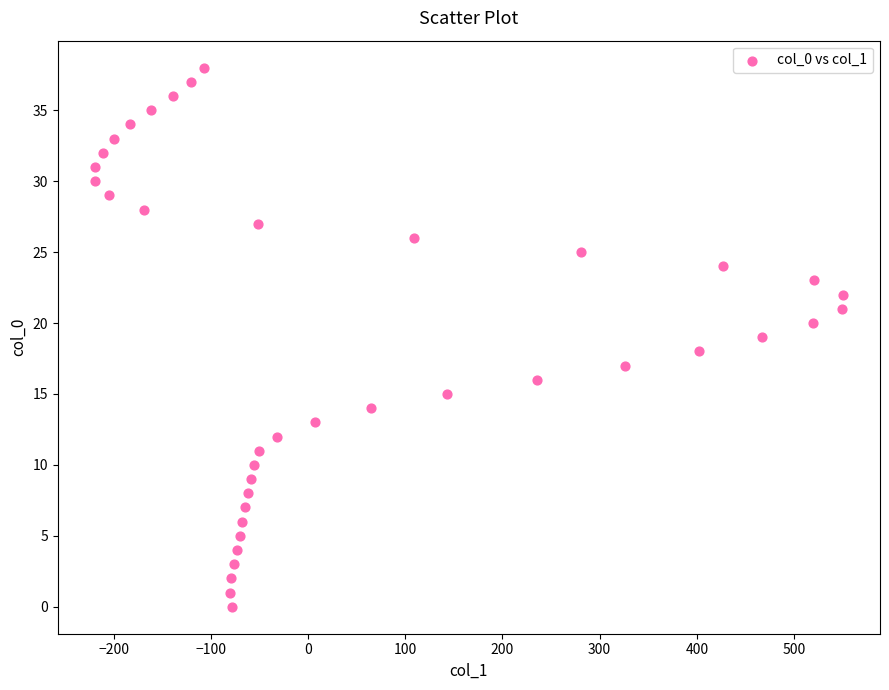

What is the range of X values (max minus min)?

769